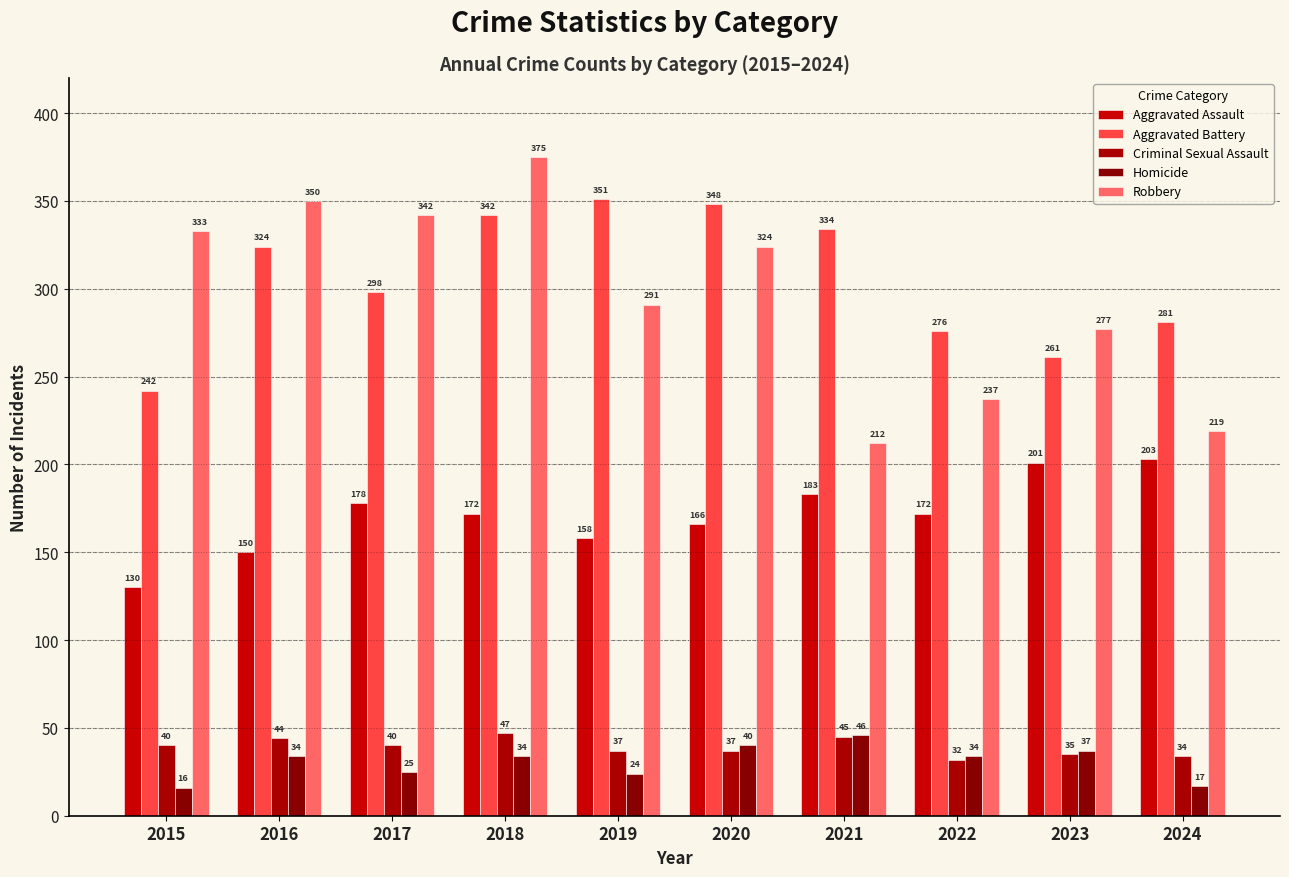

Is it true that Homicide equals 34 at 2018?

True